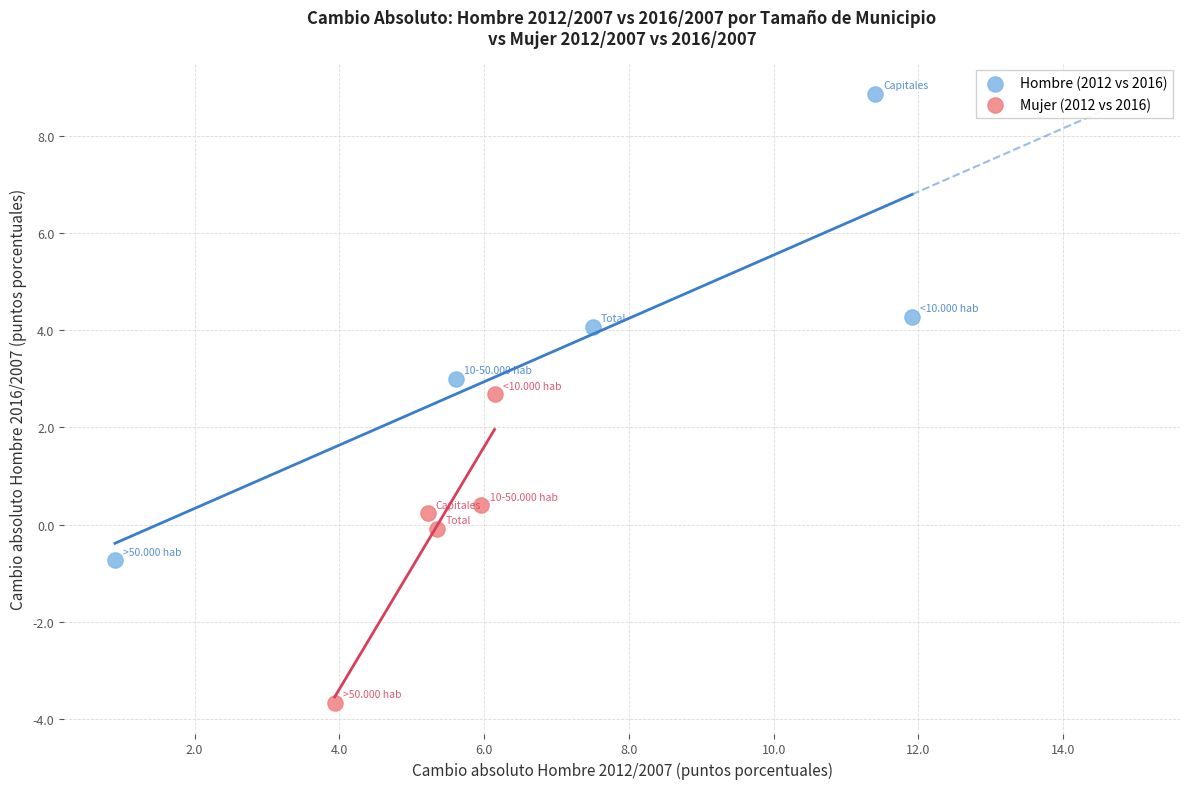

Which series contains the highest Y value?

Hombre (2012 vs 2016)